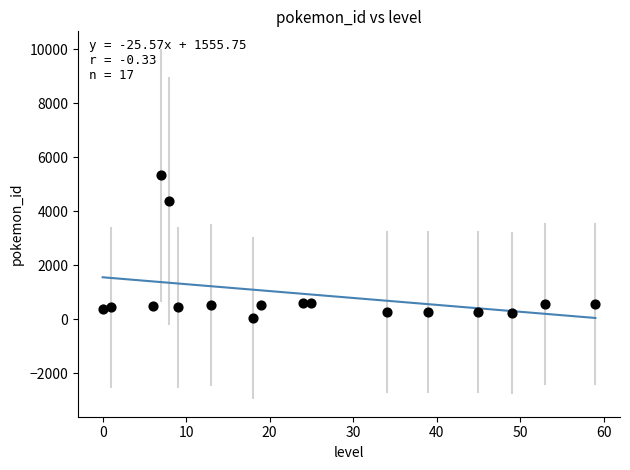

What Y value in the scatter plot is closest to 2685?

4395.6